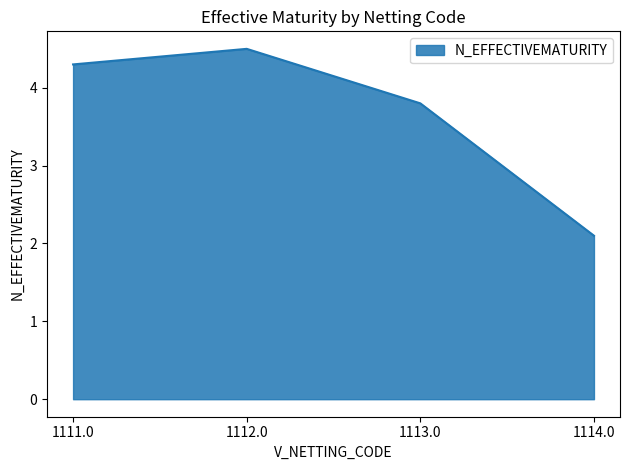

Reading left to right, transcribe all the data shown in this chart.

4.3	4.5	3.8	2.1